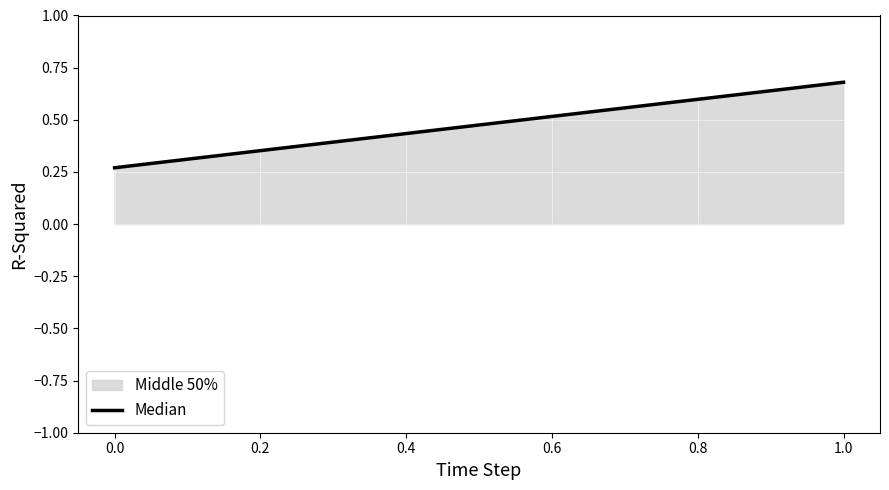

What is the difference between the values at 0.0 and 1.0?

0.4